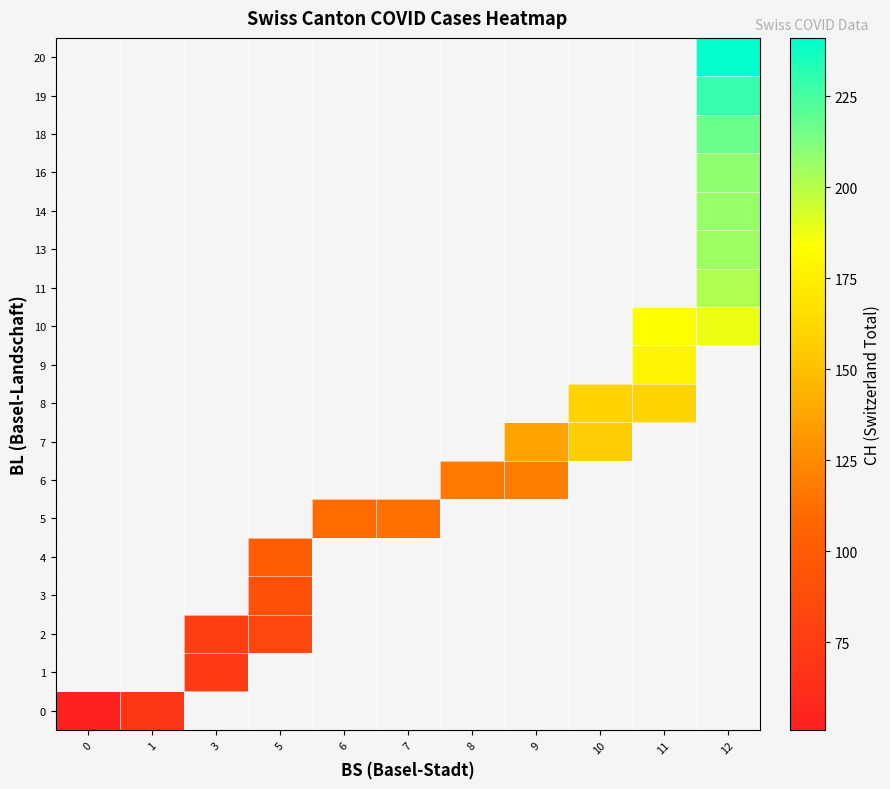

What is the approximate value of 6 at 8?

117.0